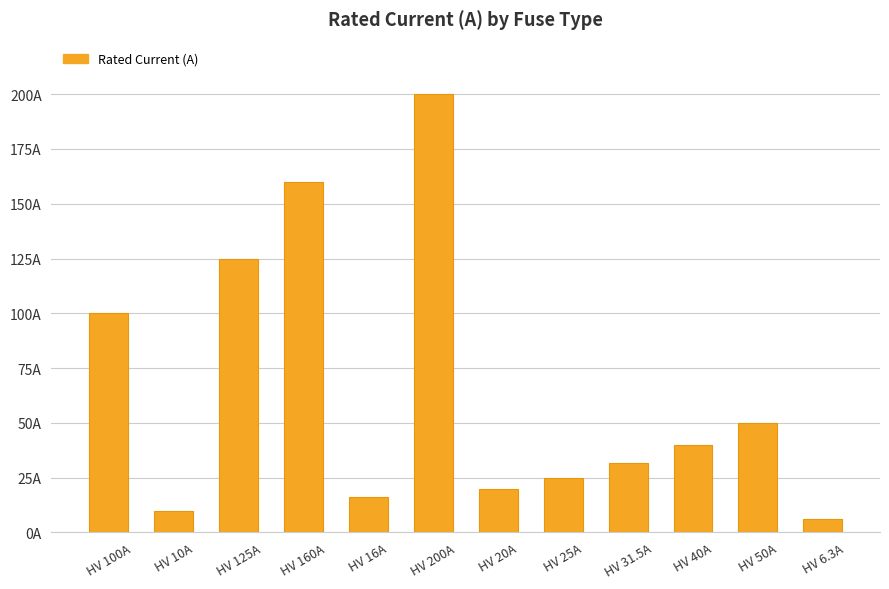

Where does the data first go above 40?

HV 100A